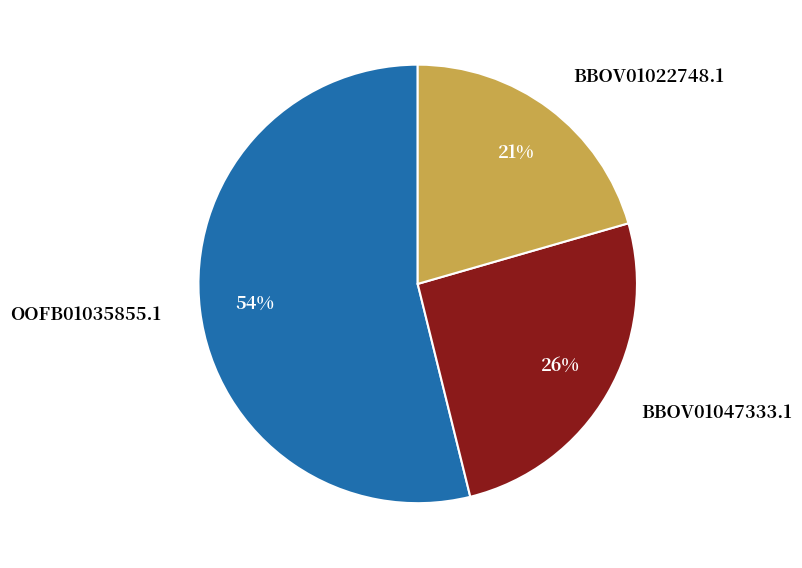

True or false: BBOV01047333.1 accounts for 20% of the total.

False